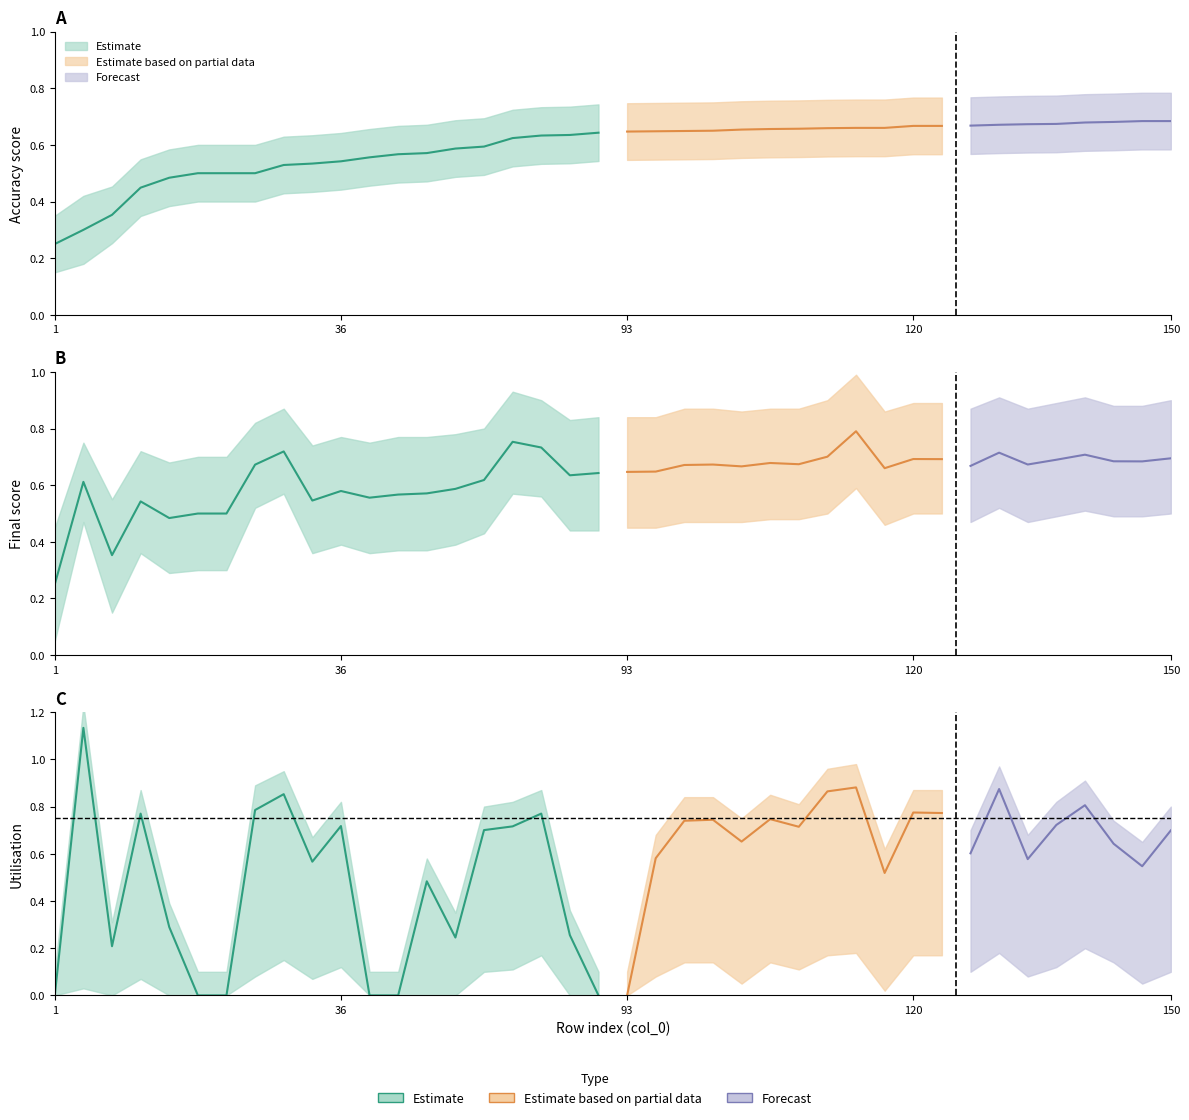

Which has a higher value, 144 or 110?

144